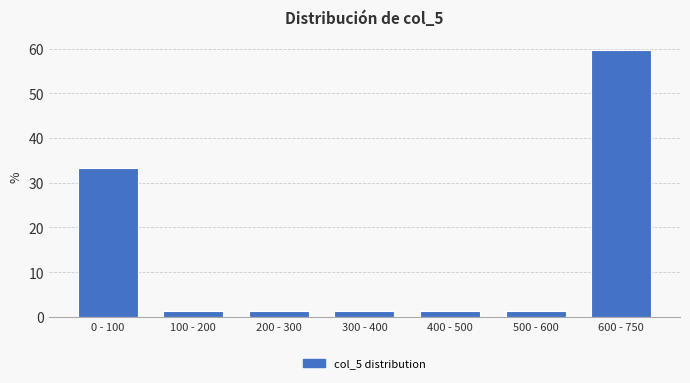

Reading left to right, list all the values displayed in this chart.

0 - 100=33.3	100 - 200=1.4	200 - 300=1.4	300 - 400=1.4	400 - 500=1.4	500 - 600=1.4	600 - 750=59.7